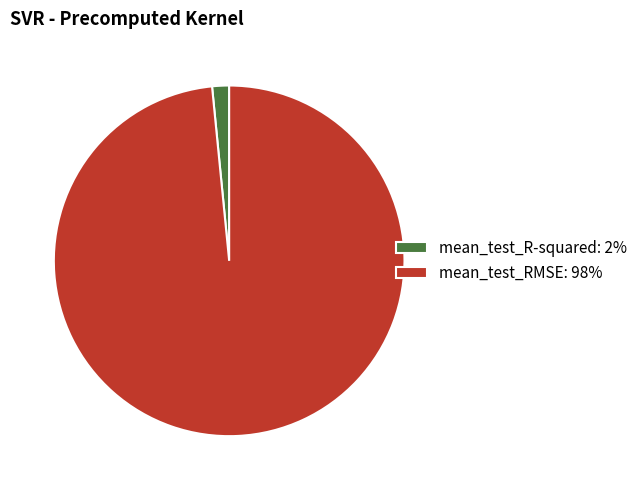

The mean_test_RMSE slice represents 91% of the pie. True or false?

False